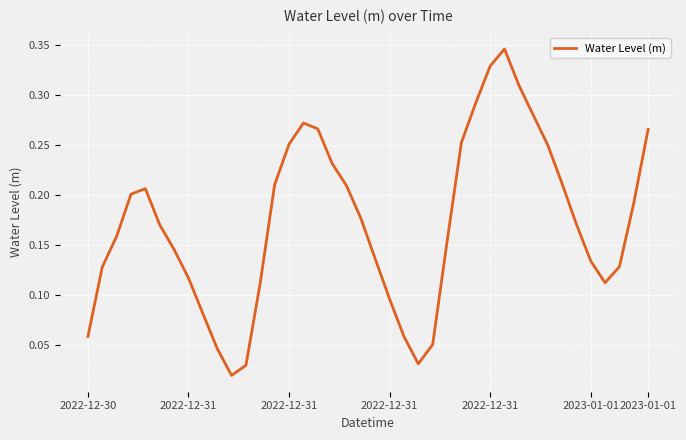

What is the difference between the second highest and minimum values?

0.3